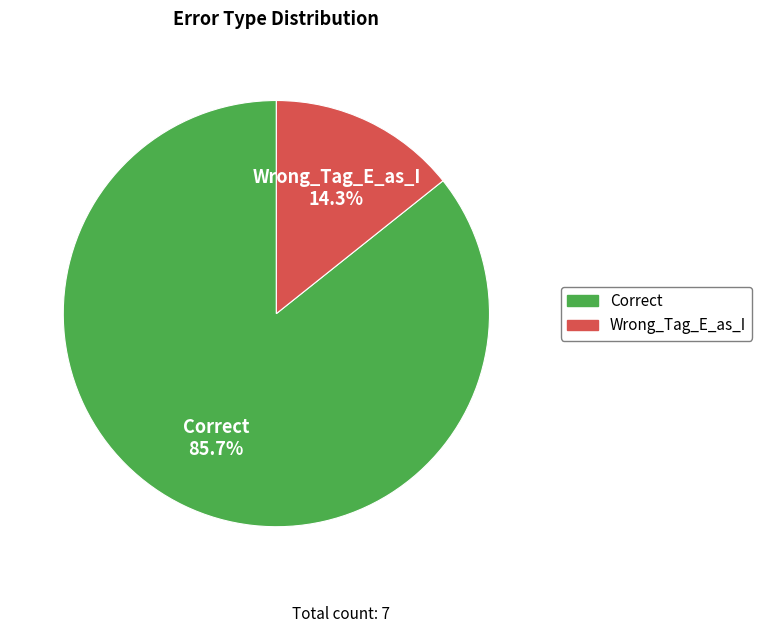

Does Correct account for over 50% of the chart?

Yes